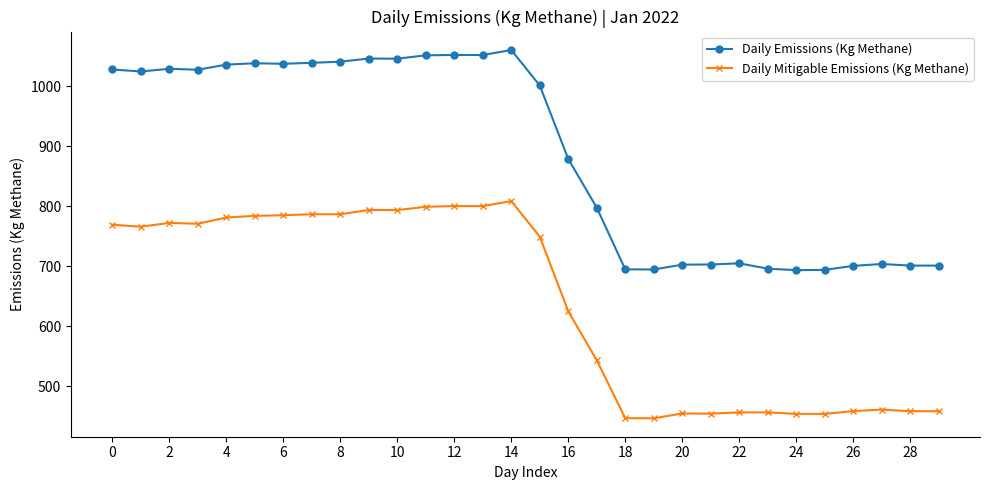

True or false: Daily Mitigable Emissions (Kg Methane) and Daily Emissions (Kg Methane) cross at least once.

False